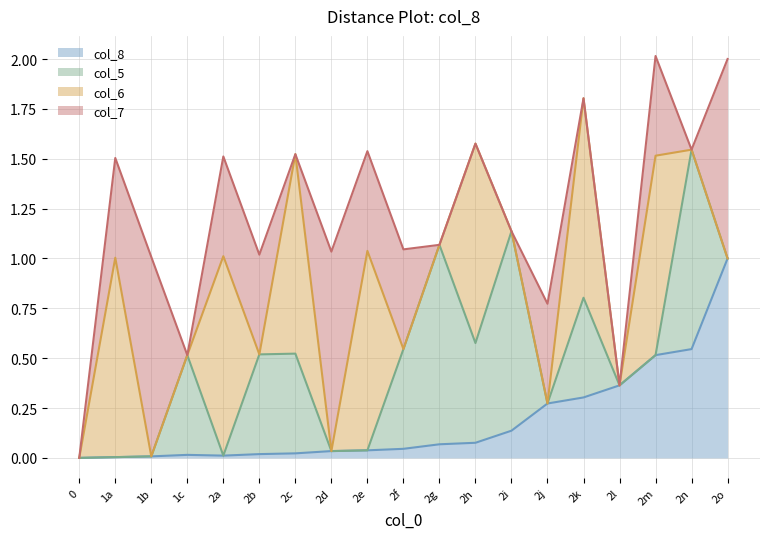

At 1b, list the series in order from smallest to largest.

col_8 line, col_5 line, col_6 line, col_7 line